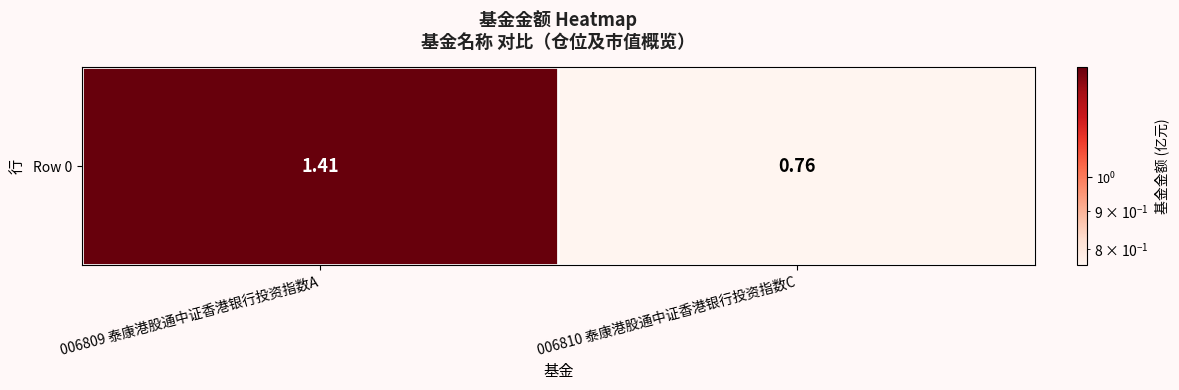

What is the maximum value shown in the chart?

1.4